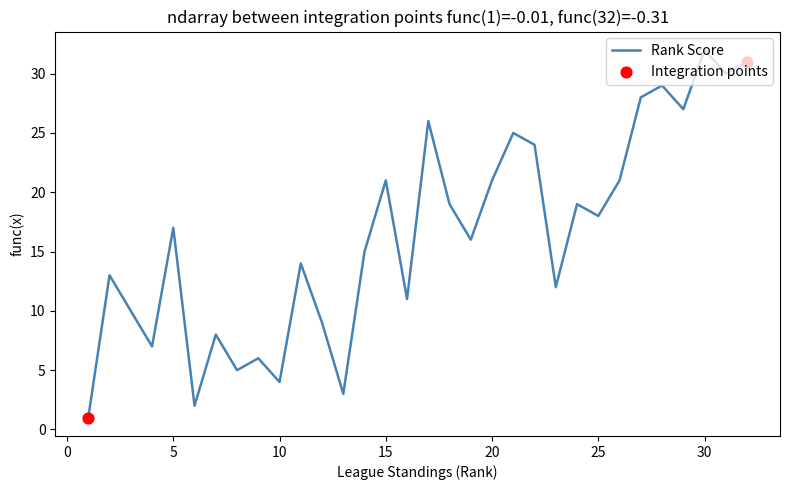

Which series contains the highest Y value?

Rank Score